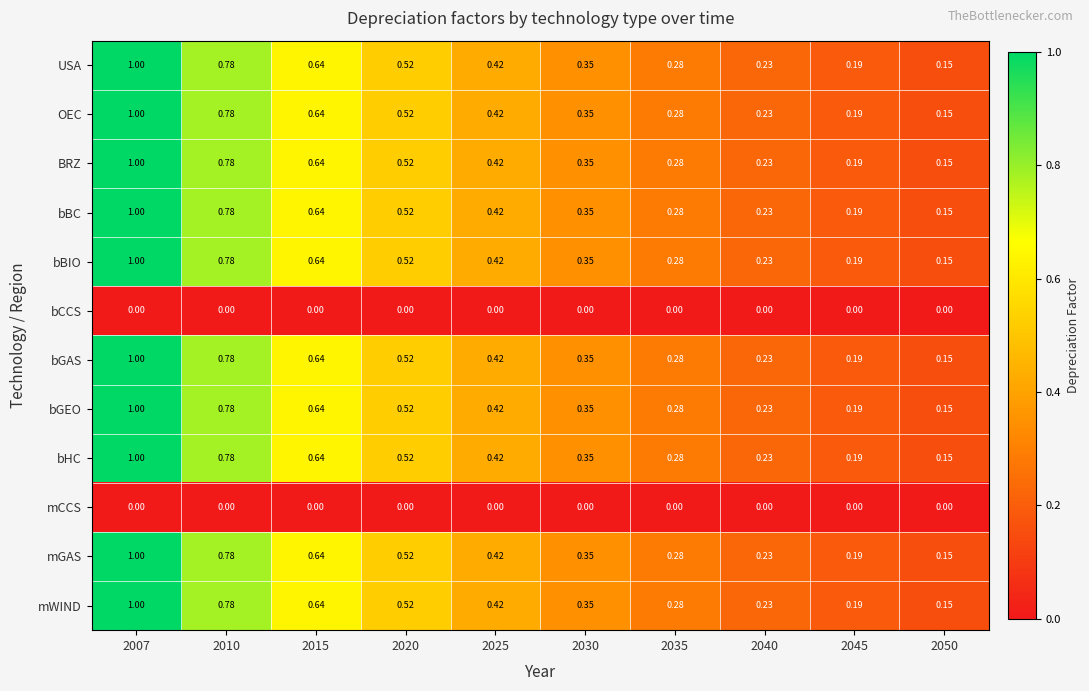

How many series are shown in this chart?

12